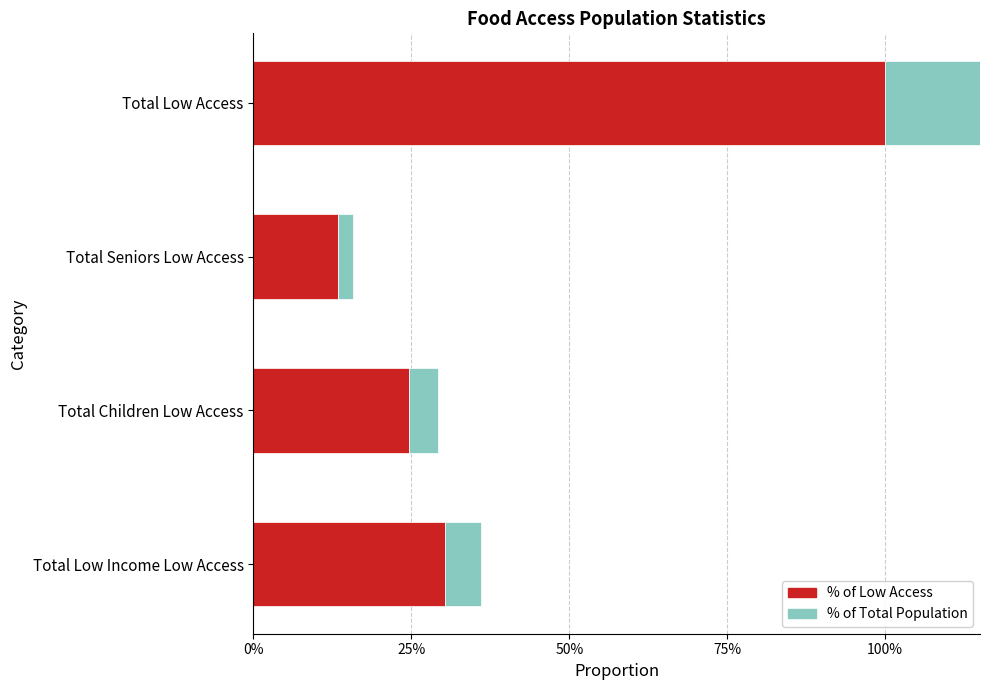

At how many categories does at least one series exceed 0?

4